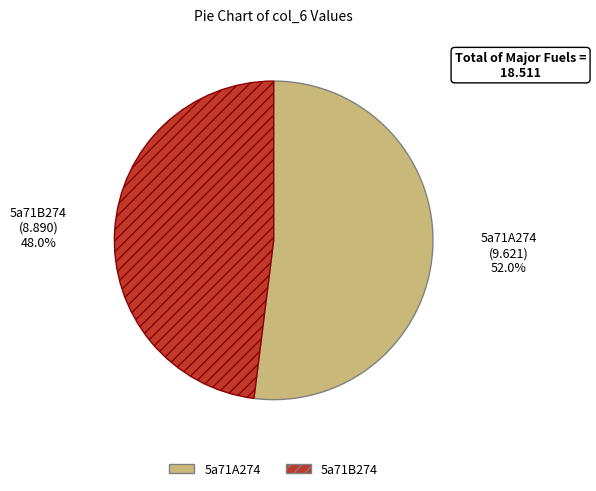

To the nearest percent, what portion does 5a71A274 represent?

52%